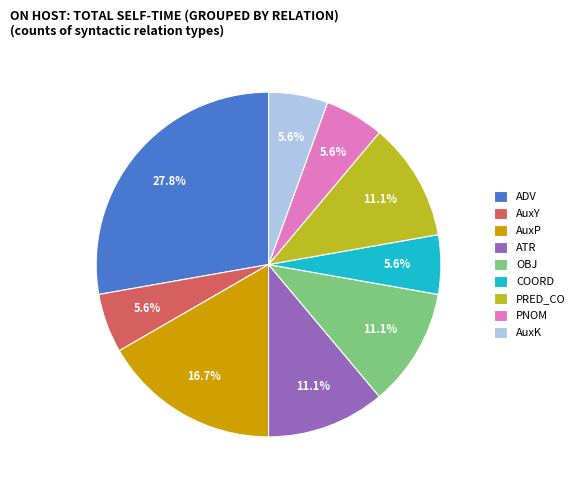

To the nearest percent, what is the average slice percentage?

11%